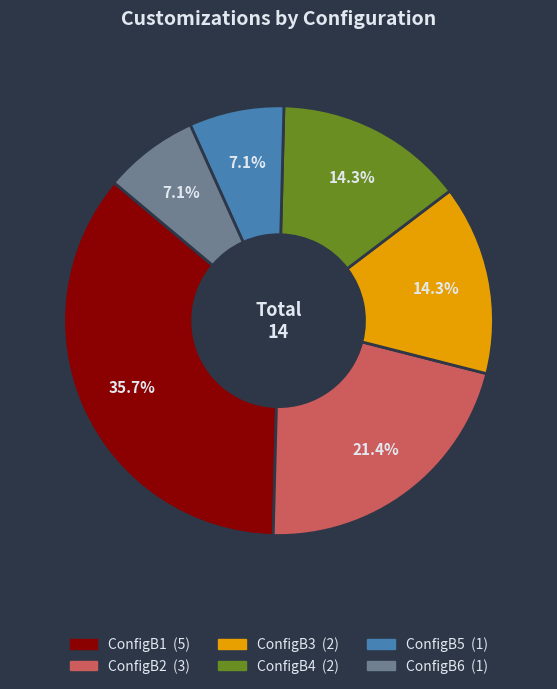

What is the largest slice in the pie chart?

ConfigB1